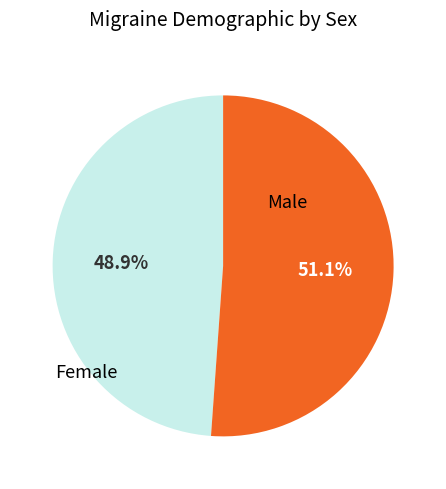

Is there a majority slice in this chart?

Yes